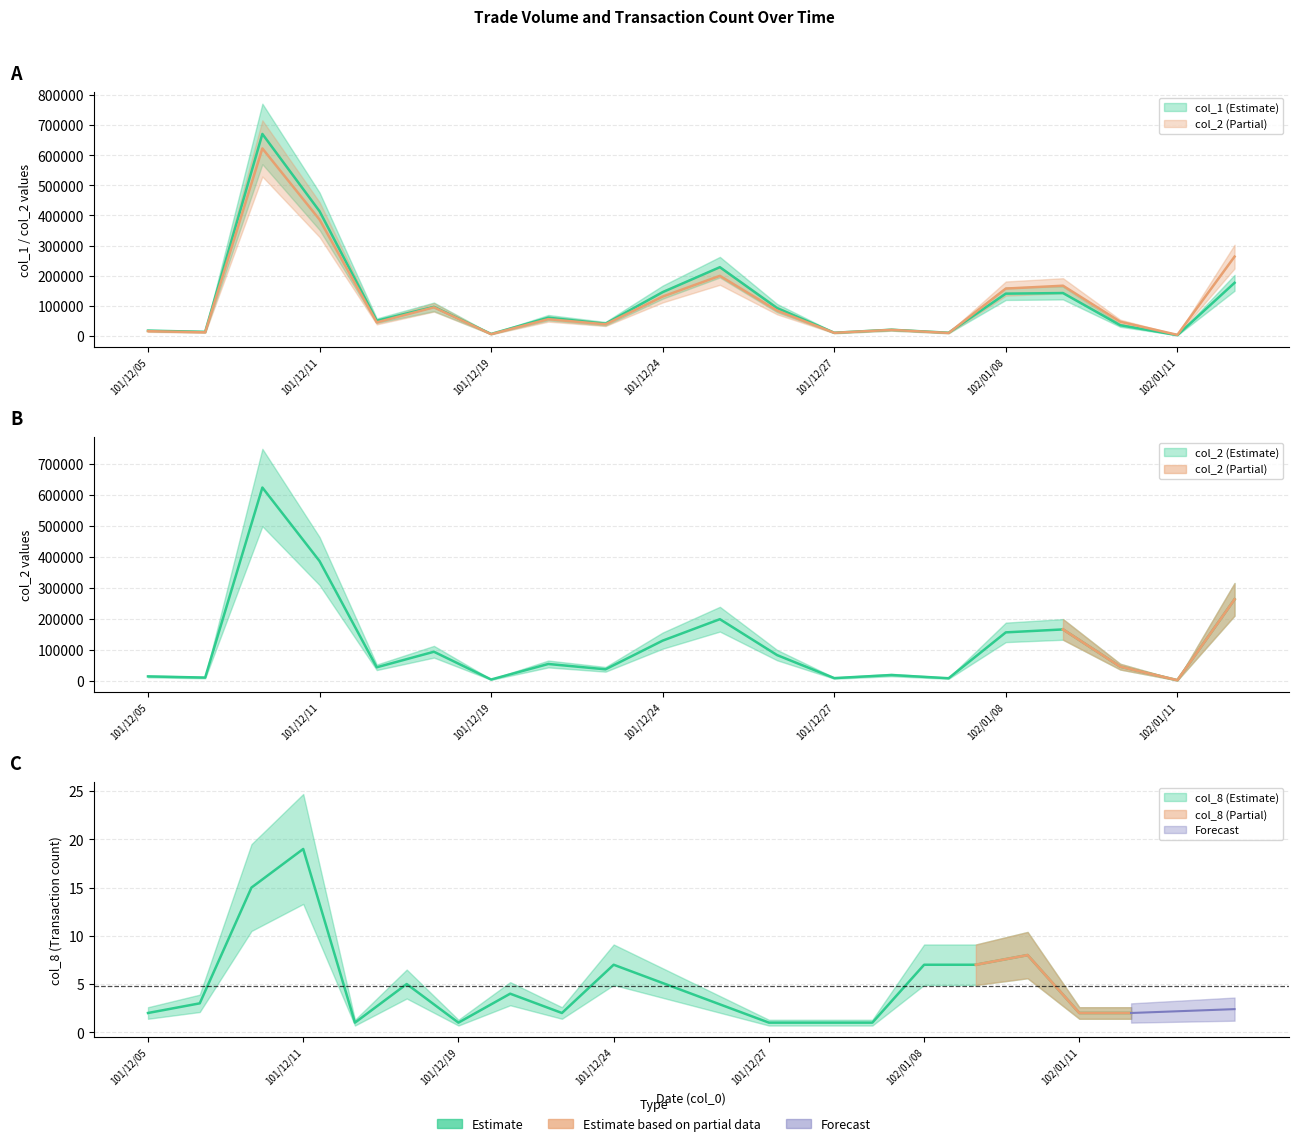

Reading right to left, what are all the values shown in this chart?

col_1: 102/01/14=176000	102/01/11=2000	102/01/10=35000	102/01/09=142000	102/01/08=140000	102/01/03=10000	102/01/02=20000	101/12/27=10000	101/12/26=92000	101/12/25=228000	101/12/24=145000	101/12/21=40000	101/12/20=60000	101/12/19=6000	101/12/13=96000	101/12/12=50000	101/12/11=414000	101/12/10=671000	101/12/07=13000	101/12/05=17000
col_2: 102/01/14=263120	102/01/11=2980	102/01/10=46590	102/01/09=166350	102/01/08=156870	102/01/03=9300	102/01/02=19600	101/12/27=9700	101/12/26=83760	101/12/25=199260	101/12/24=130300	101/12/21=38000	101/12/20=55150	101/12/19=5220	101/12/13=94500	101/12/12=44500	101/12/11=386220	101/12/10=622820	101/12/07=11400	101/12/05=15190
col_8: 102/01/14=2	102/01/11=2	102/01/10=8	102/01/09=7	102/01/08=7	102/01/03=1	102/01/02=1	101/12/27=1	101/12/26=3	101/12/25=5	101/12/24=7	101/12/21=2	101/12/20=4	101/12/19=1	101/12/13=5	101/12/12=1	101/12/11=19	101/12/10=15	101/12/07=3	101/12/05=2